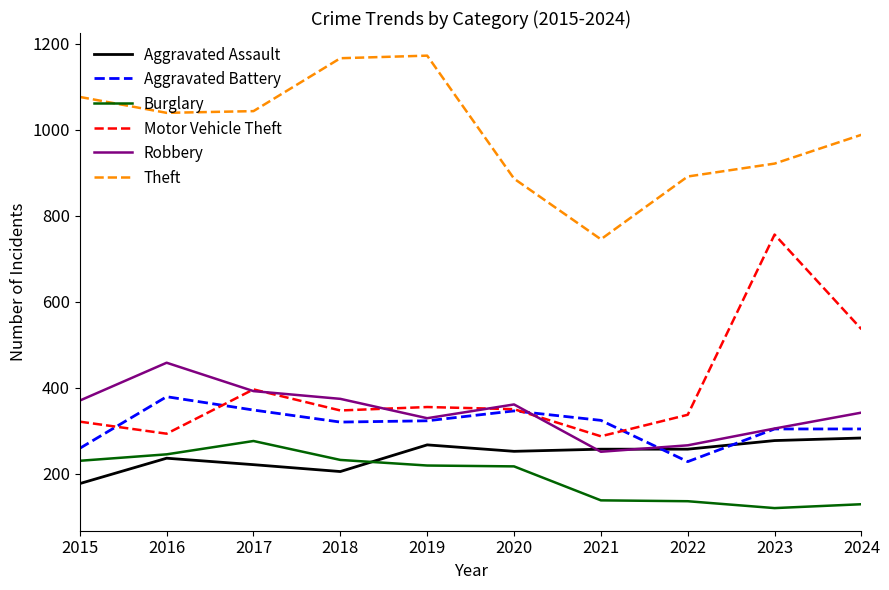

Is it true that Burglary equals 237 at 2022?

False